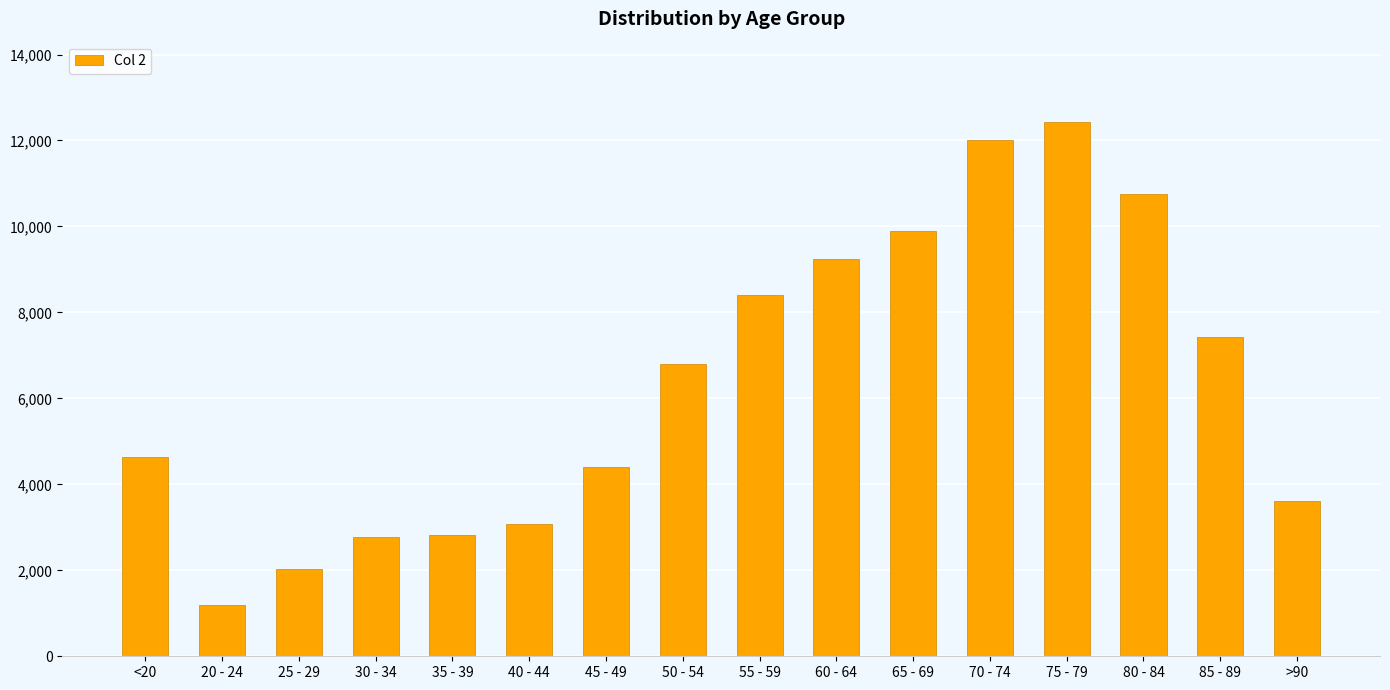

What is the sum of all values?

101482